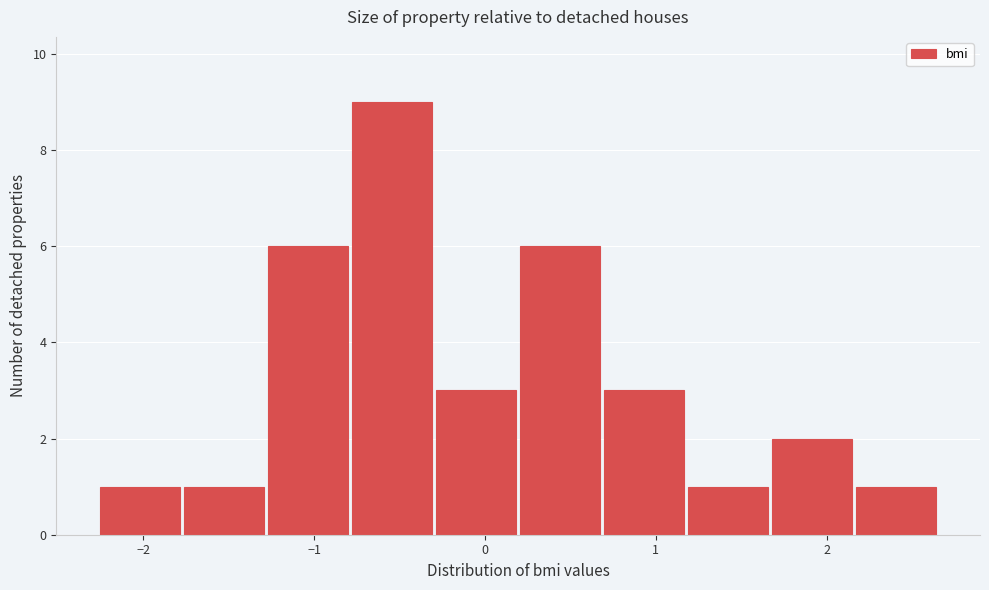

What is the height of the bar covering 0.2 to 0.7 on the x-axis? Neither the bar edges nor the heights are printed on the chart, so give them approximately, as read against the axes.

6